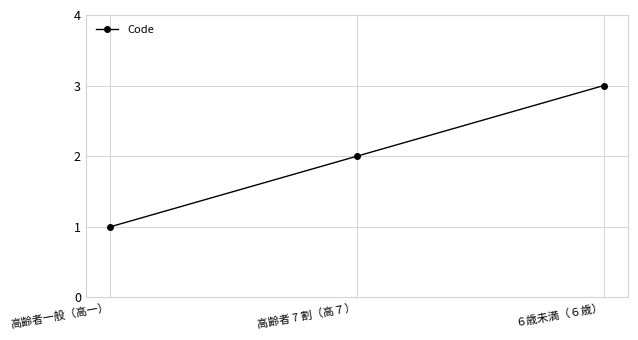

What position from the right is 高齢者 7 割（高７）?

2